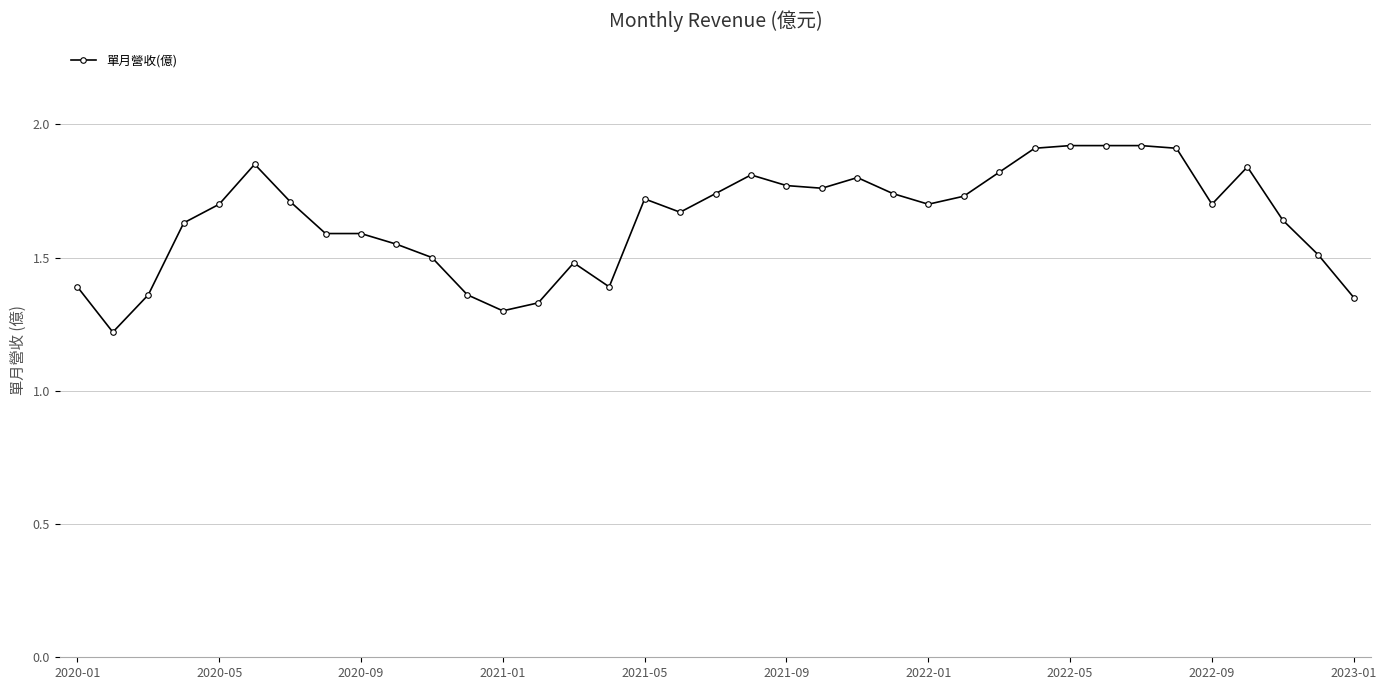

True or false: the data has more than 1 interior local peaks.

True